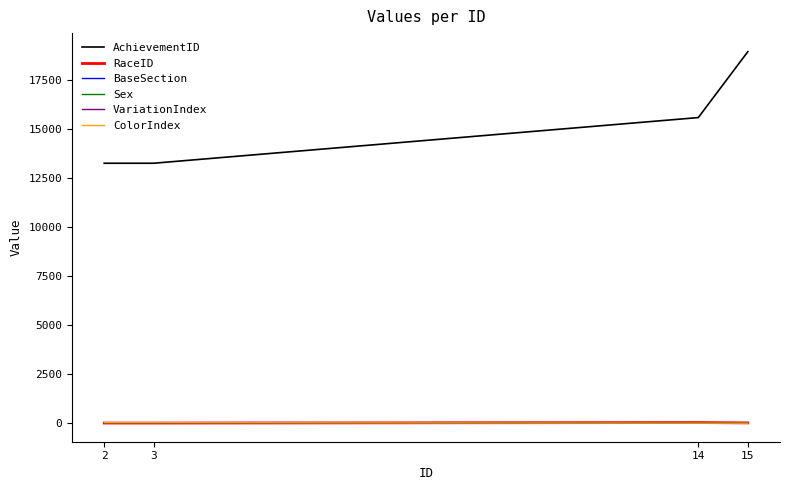

True or false: AchievementID and VariationIndex intersect in this chart.

False